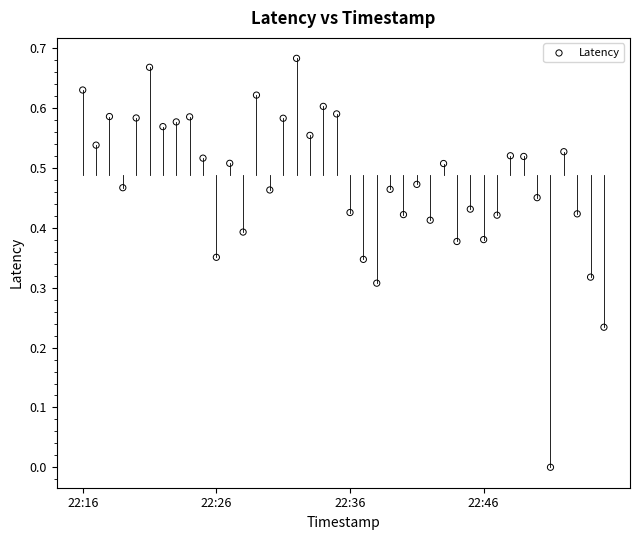

What is the range of X values (max minus min)?

2340.0